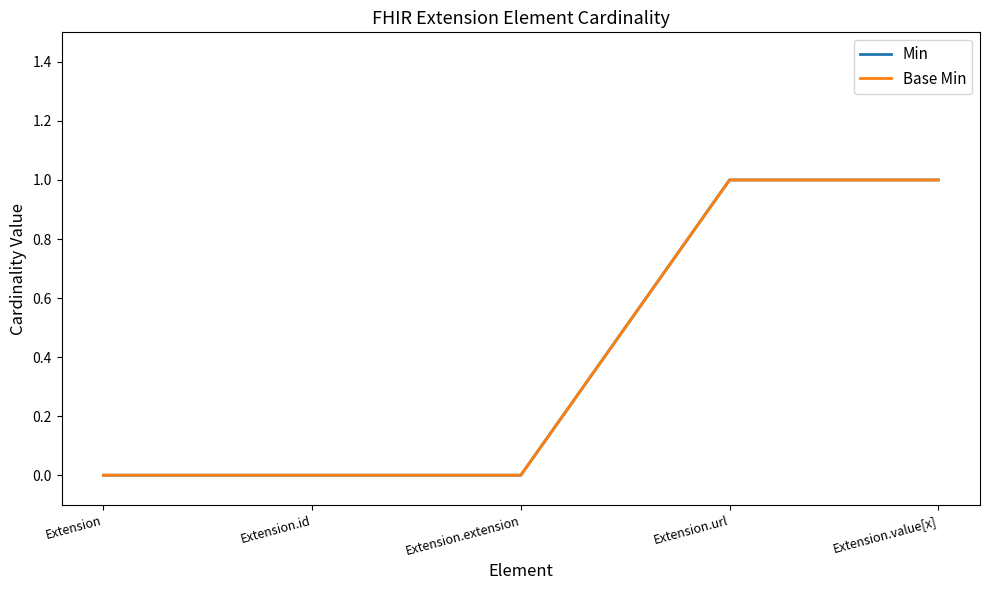

Does the chart have visible grid lines?

No